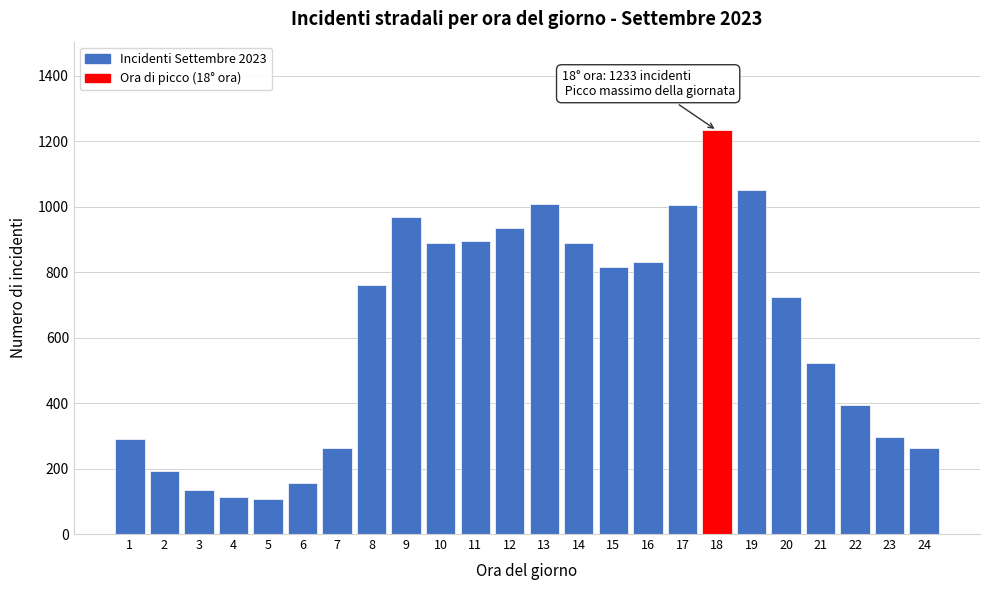

What is the difference between the maximum and minimum values?

1127